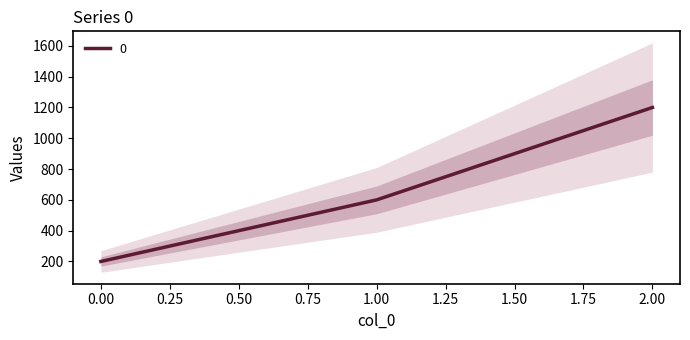

Does the chart have visible grid lines?

No